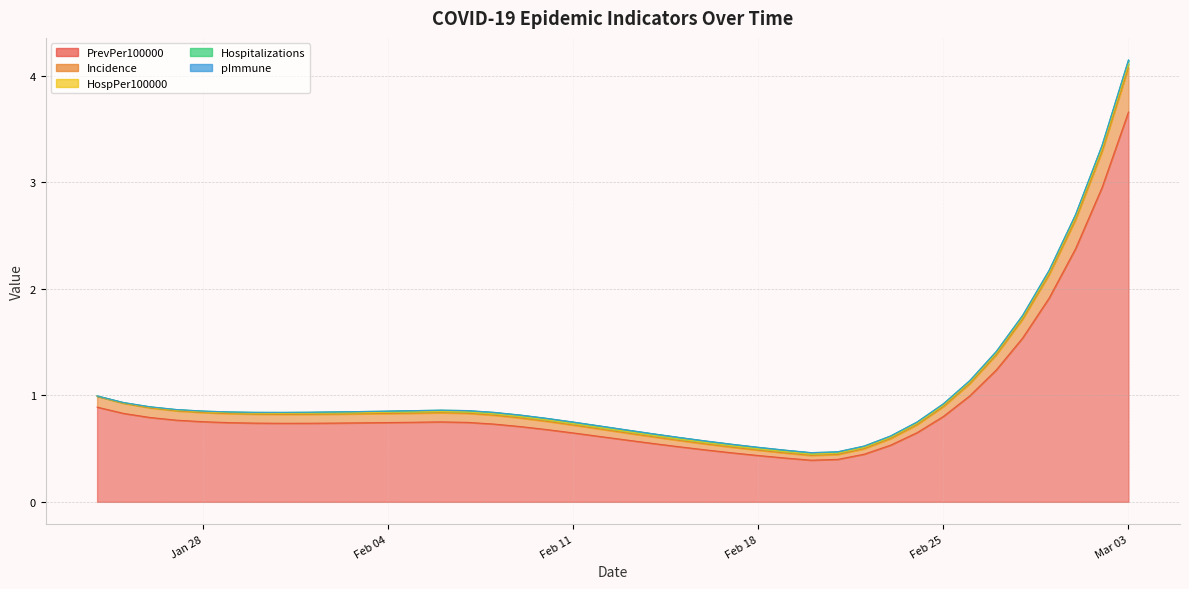

Rank the series at 19 from highest to lowest value.

PrevPer100000, Incidence, Hospitalizations, HospPer100000, pImmune